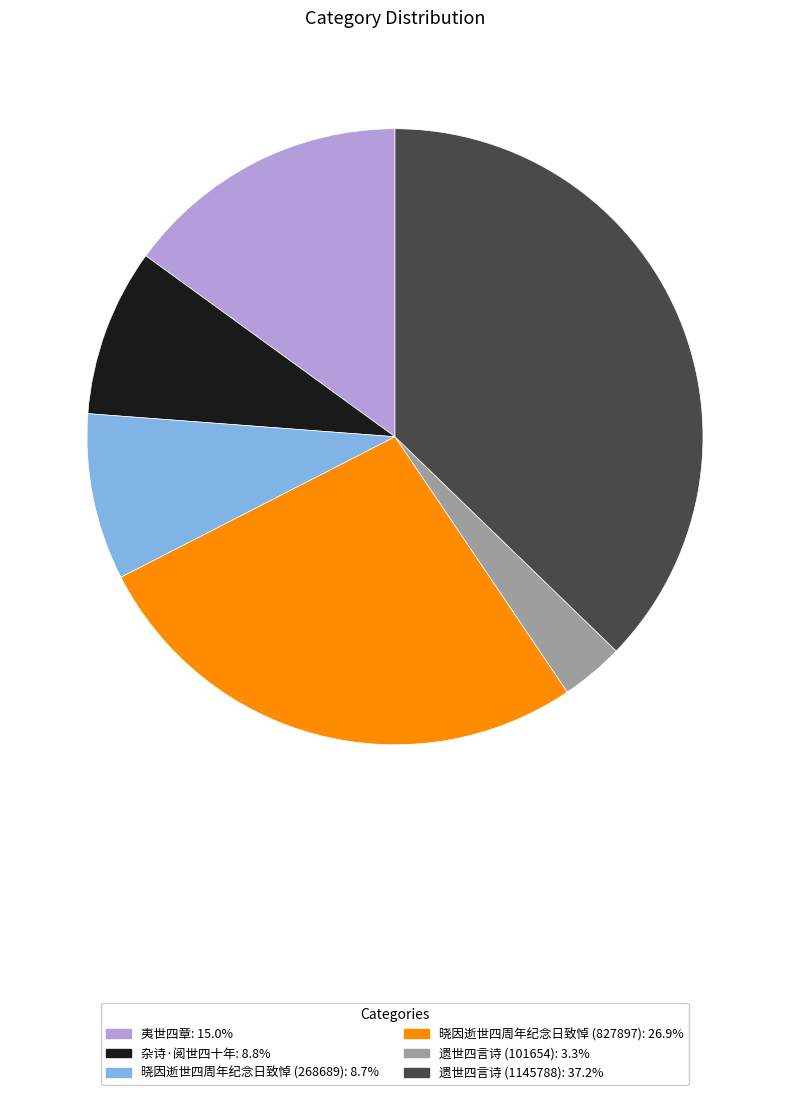

Is there any slice that represents more than half of the pie?

No